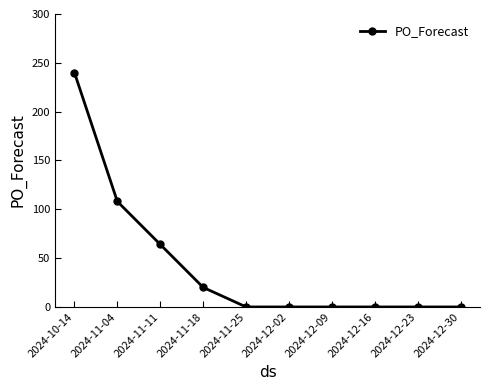

Is it true that the value at 2024-11-04 is 108?

True